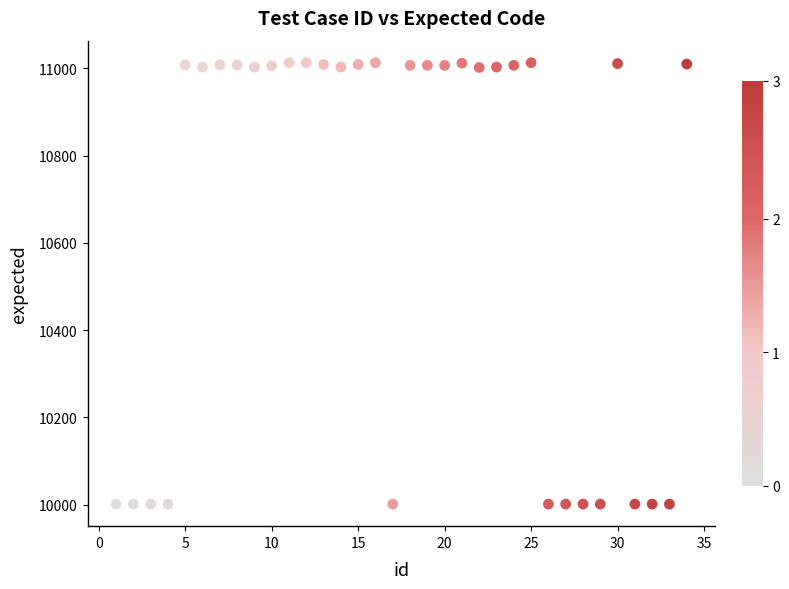

What is the range of X values (max minus min)?

33